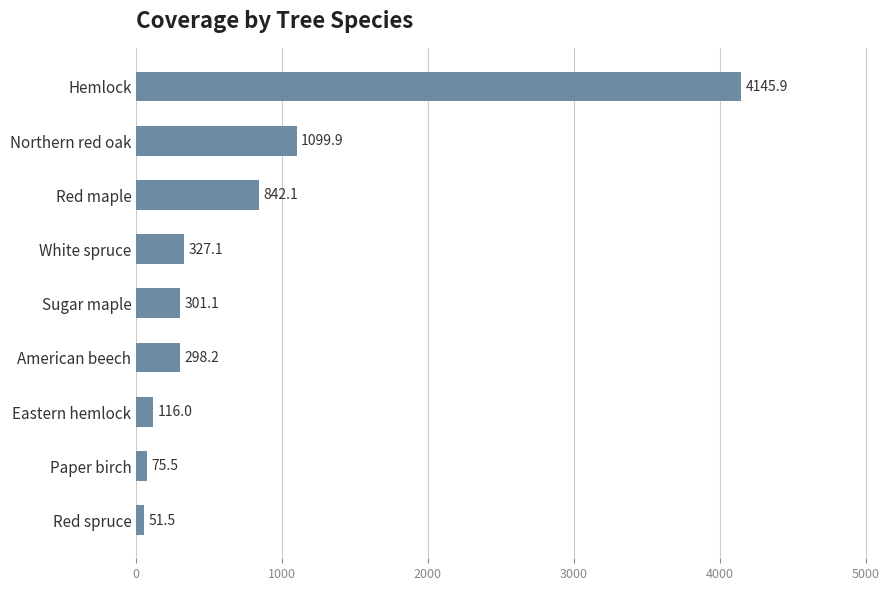

What is the difference between the second highest and minimum values?

1048.3